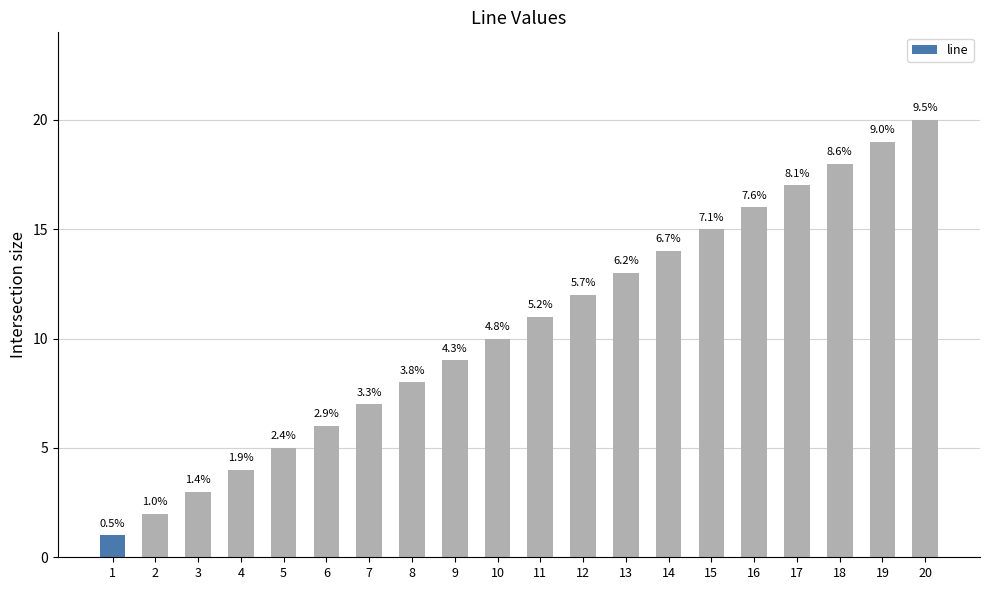

What is the value of the 2nd bar from the left?

2